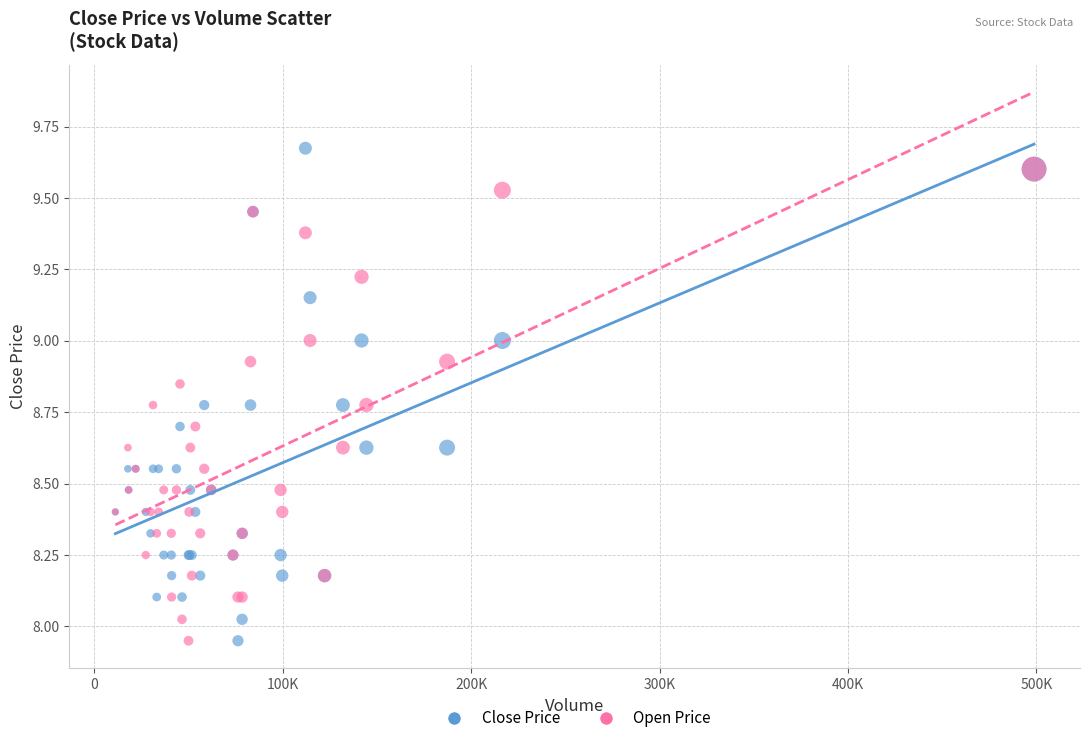

Which series reaches the maximum Y coordinate?

Close Price